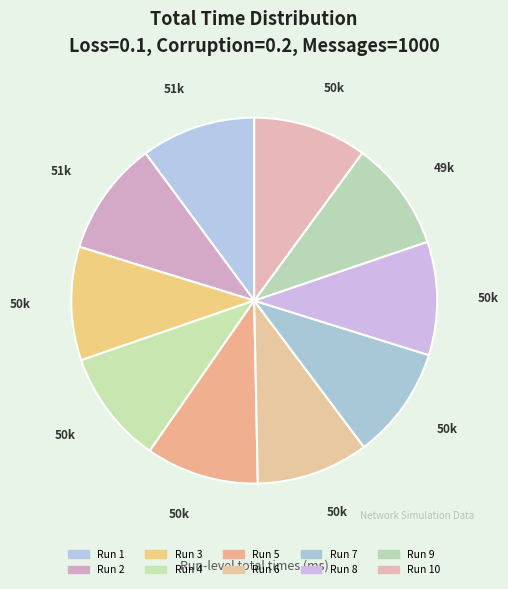

Rank the categories by value from highest to lowest.

Run 2, Run 1, Run 10, Run 4, Run 3, Run 8, Run 5, Run 7, Run 6, Run 9